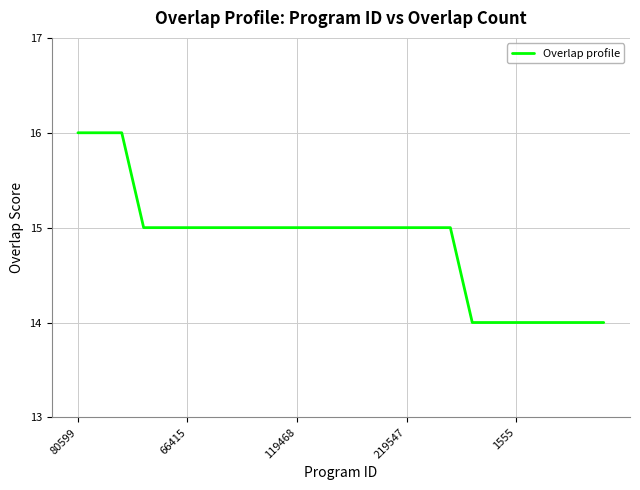

What is the maximum value shown in the chart?

16